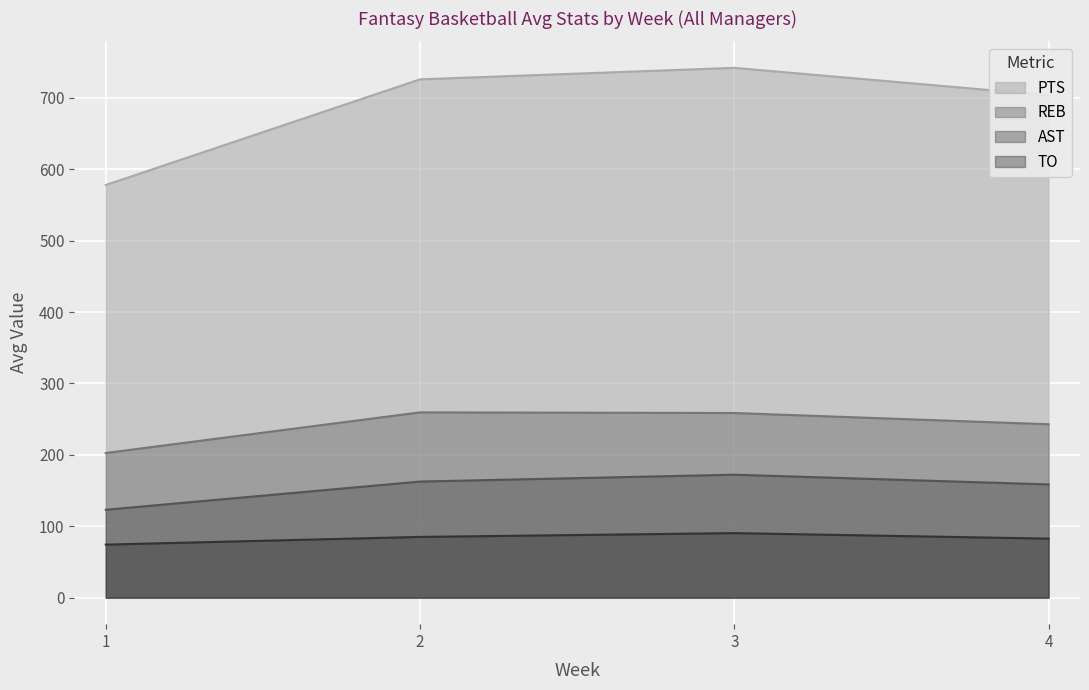

The value of TO at 4 is 82.5. True or false?

True